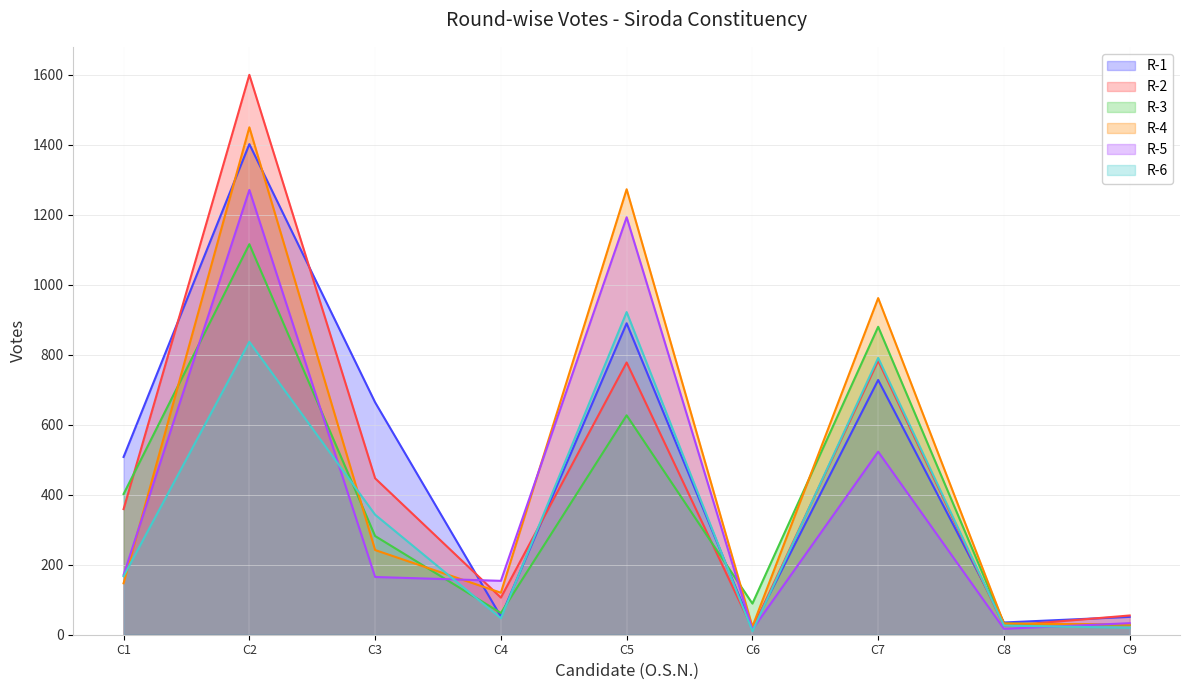

Is the value of R-3 at C2 greater than the value of R-5 at C6?

Yes